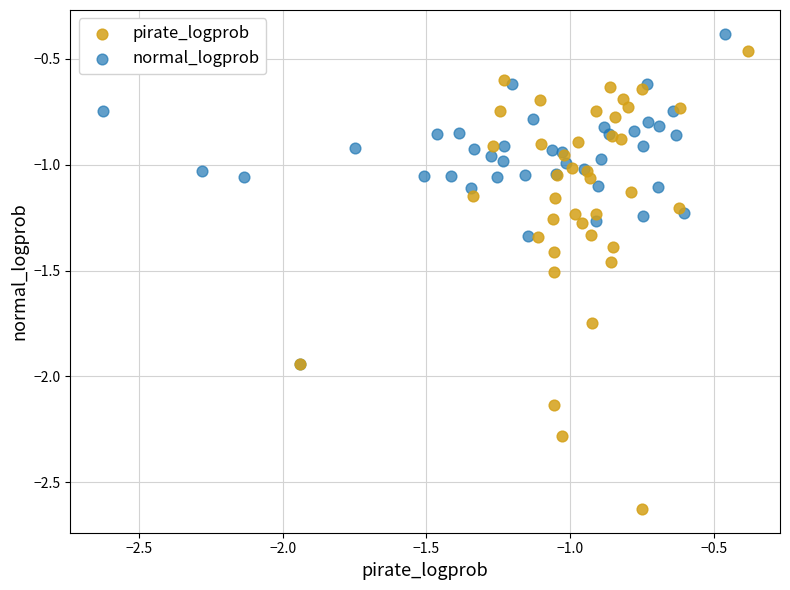

Which series has the widest spread of Y values?

pirate_logprob